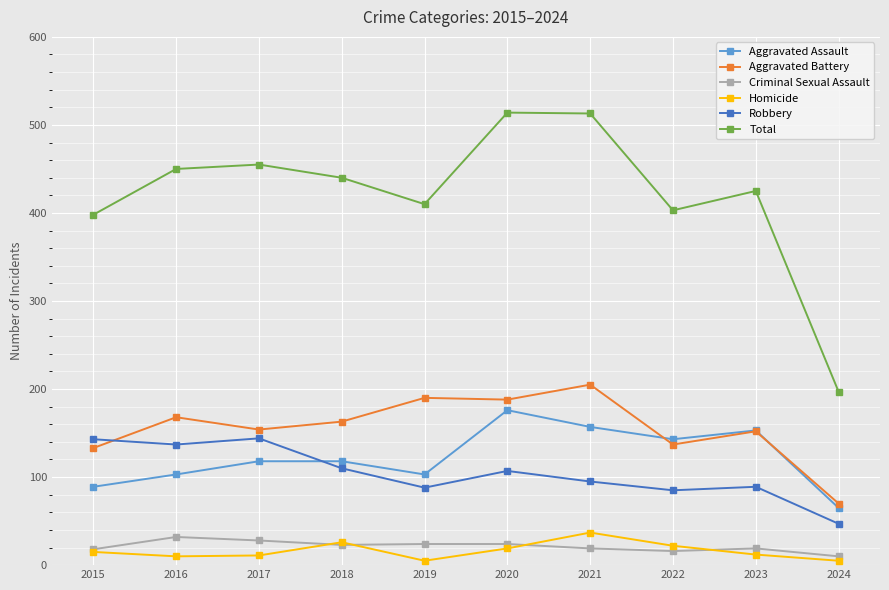

What is the value of the Aggravated Assault point at the 8th from the left?

143